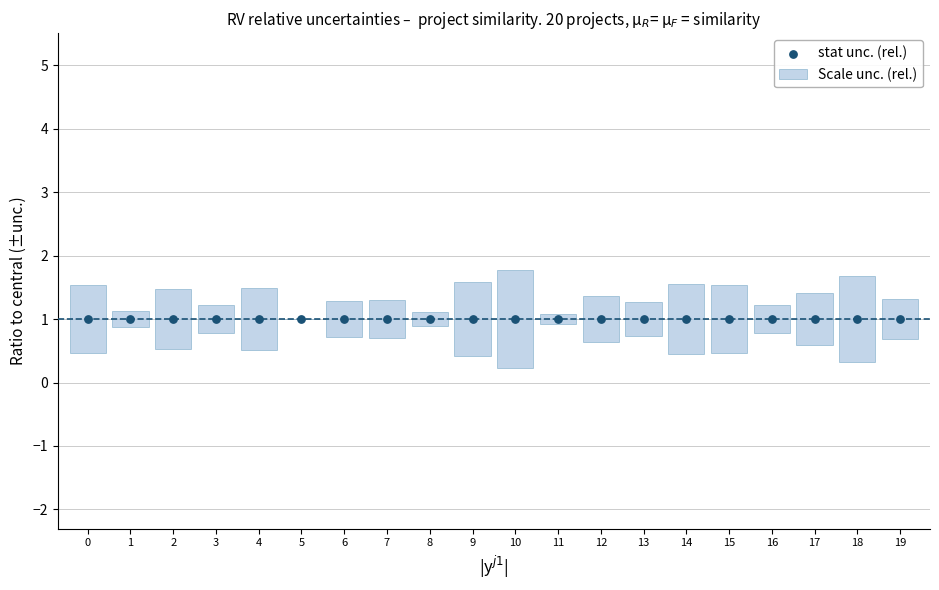

What are all the series names shown in the legend?

Scale unc. (rel.), stat unc. (rel.)